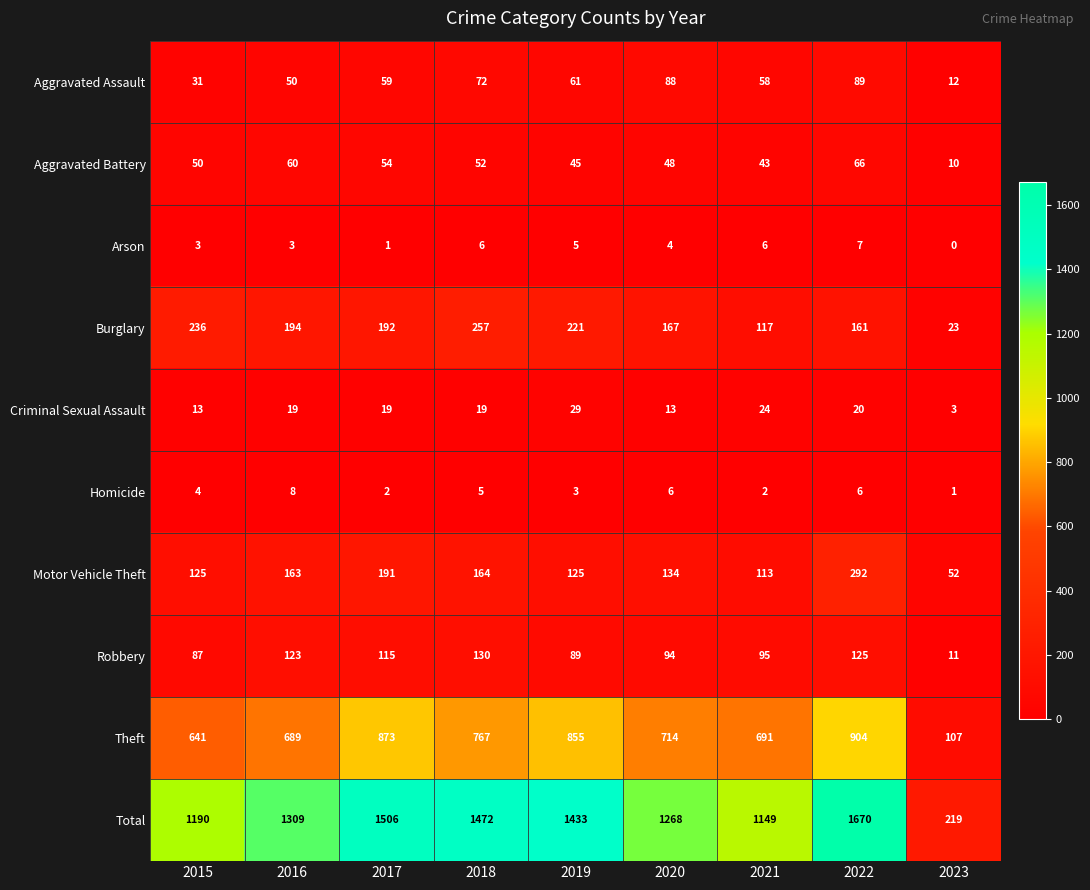

Read the Motor Vehicle Theft value at 2018, to the nearest 5.

165